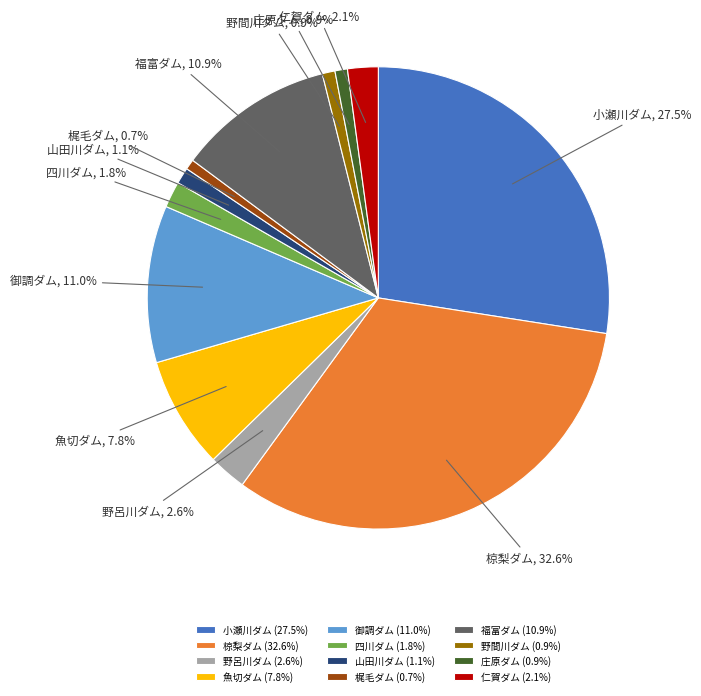

To the nearest percent, what is the average slice percentage?

8%